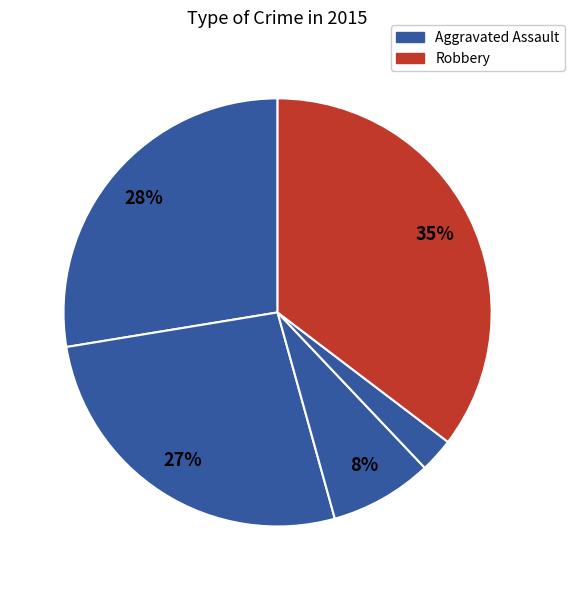

How many slices are in this pie chart?

5